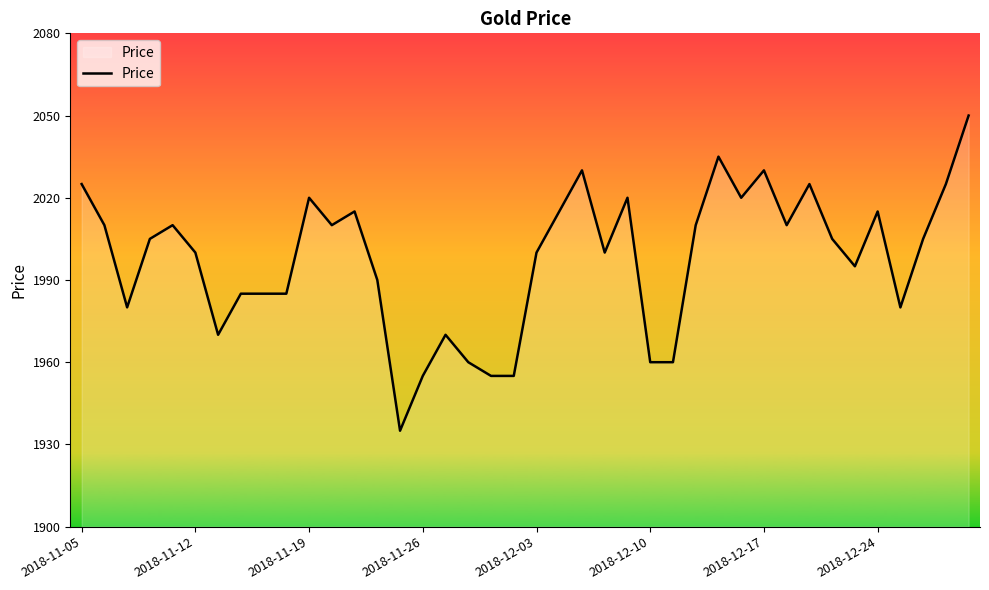

What is the difference between the maximum and minimum values?

115